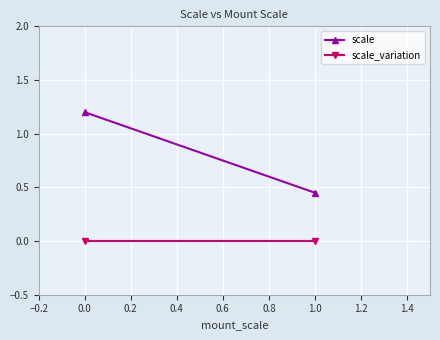

Between 0.0 and 1.0, which series saw the biggest shift?

scale